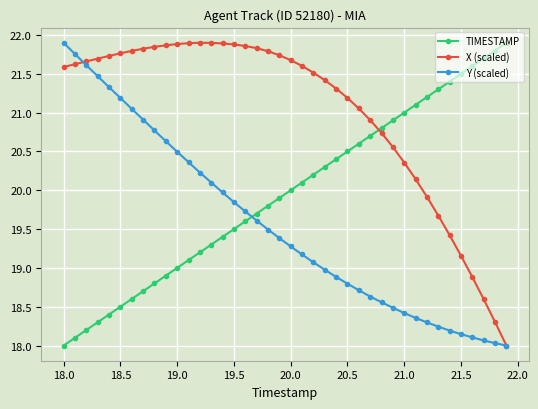

What is the value of the X (scaled) point at the 5th from the left?

21.7